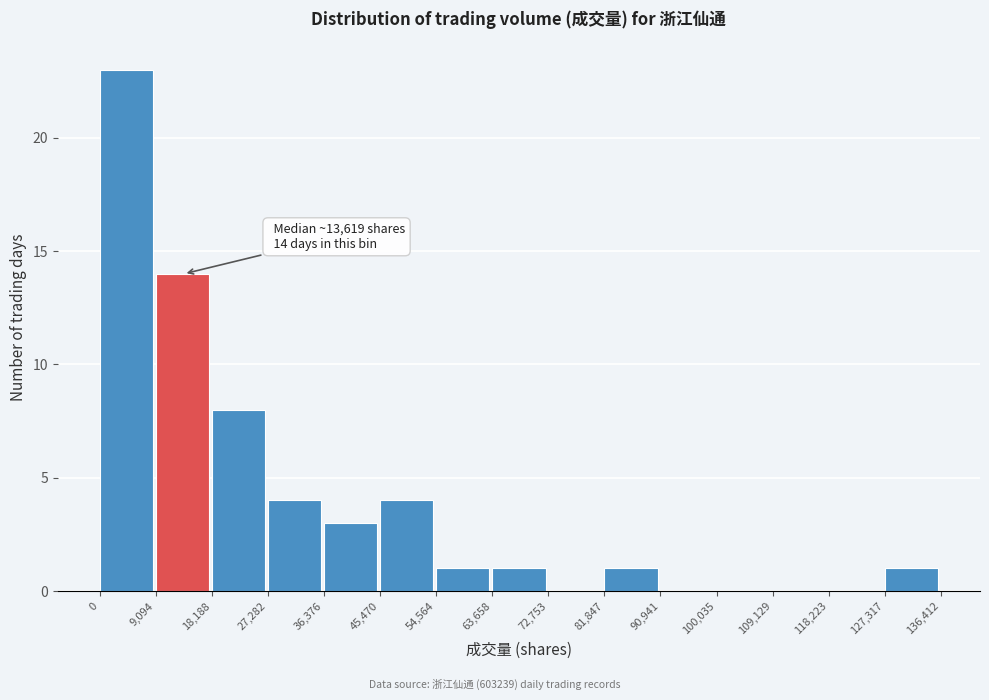

Which range on the x-axis has the tallest bar?

0 to 9,094